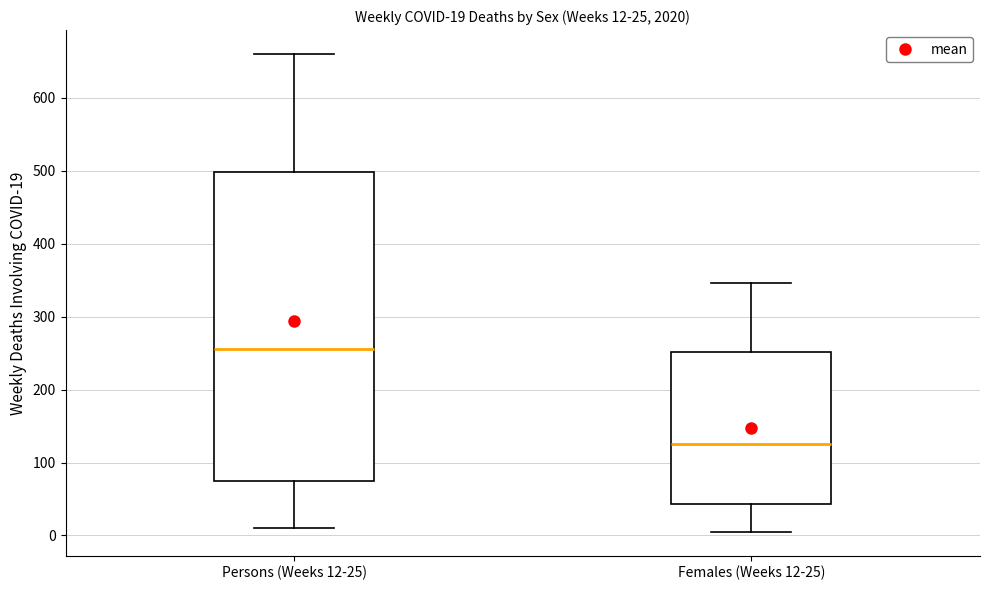

Comparing the boxes themselves (not the whiskers), which one is the tallest?

Persons (Weeks 12-25)